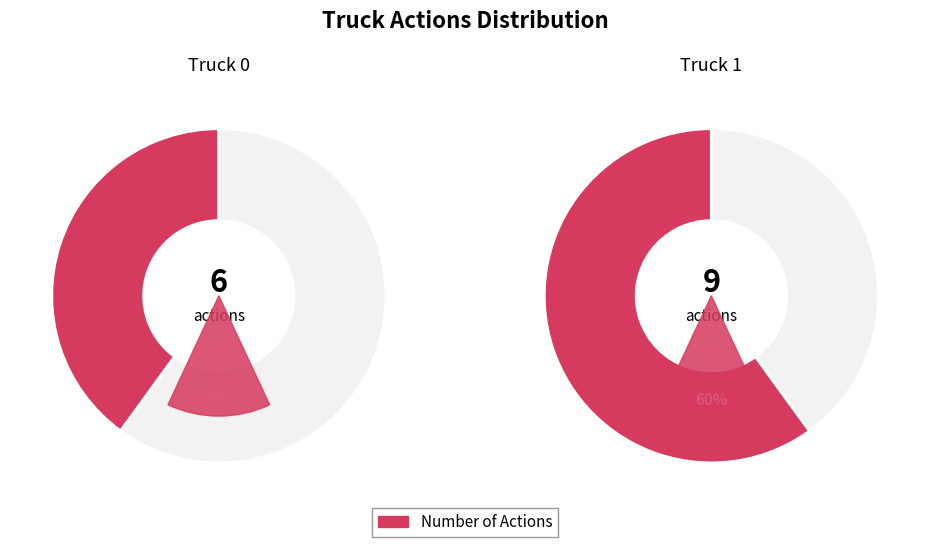

Approximately how many times larger is the value at Truck 0 compared to Truck 1?

0.7